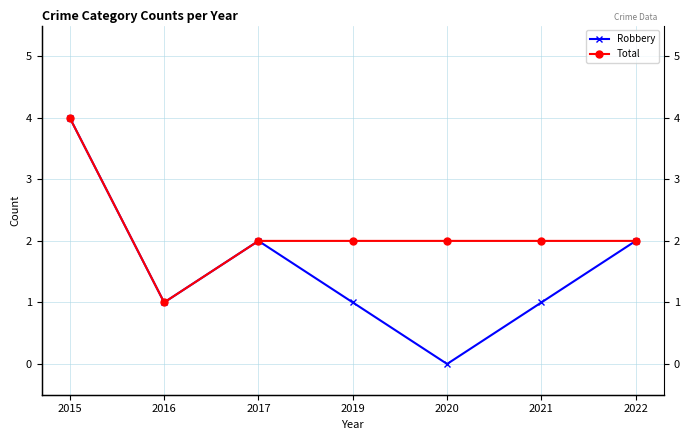

Is it true that Robbery equals 0 at 2019?

False